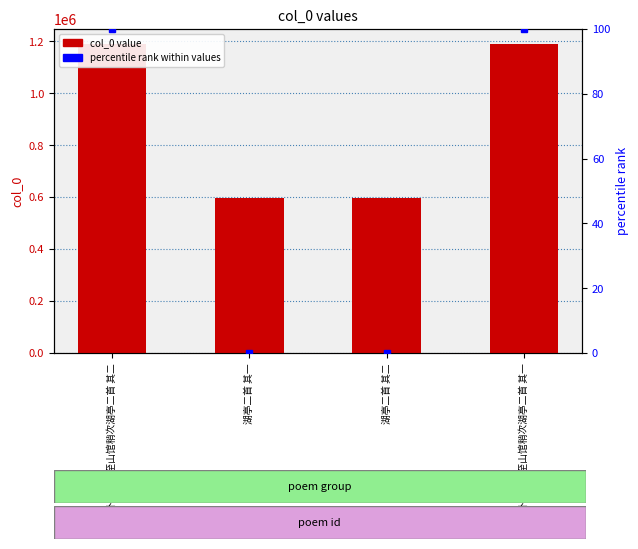

Which series changed the most between 湖亭二首 其一 and 闲斋卧病行药至山馆稍次湖亭二首 其一?

col_0